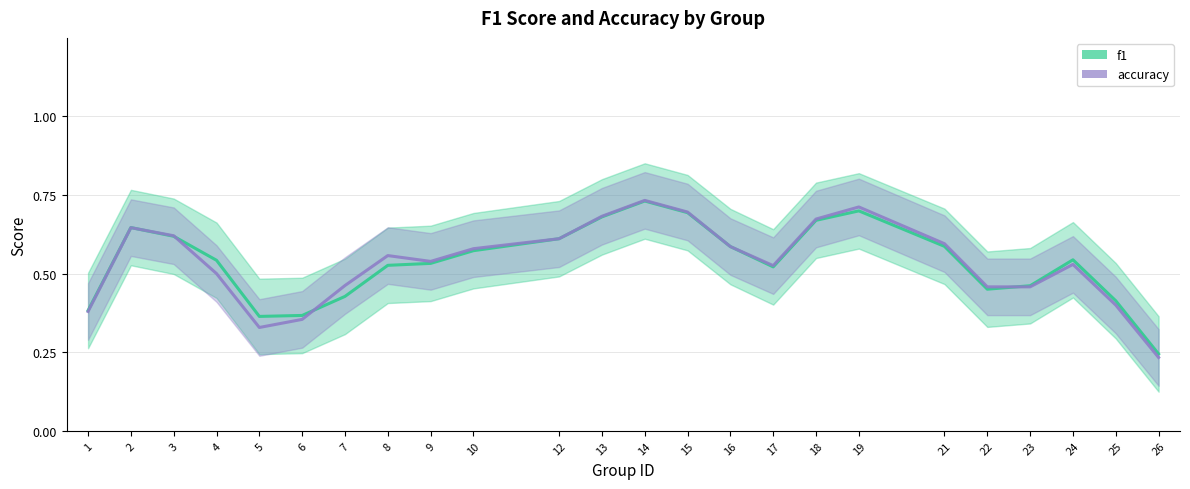

What is the difference between the second highest and minimum values in the f1 series?

0.5